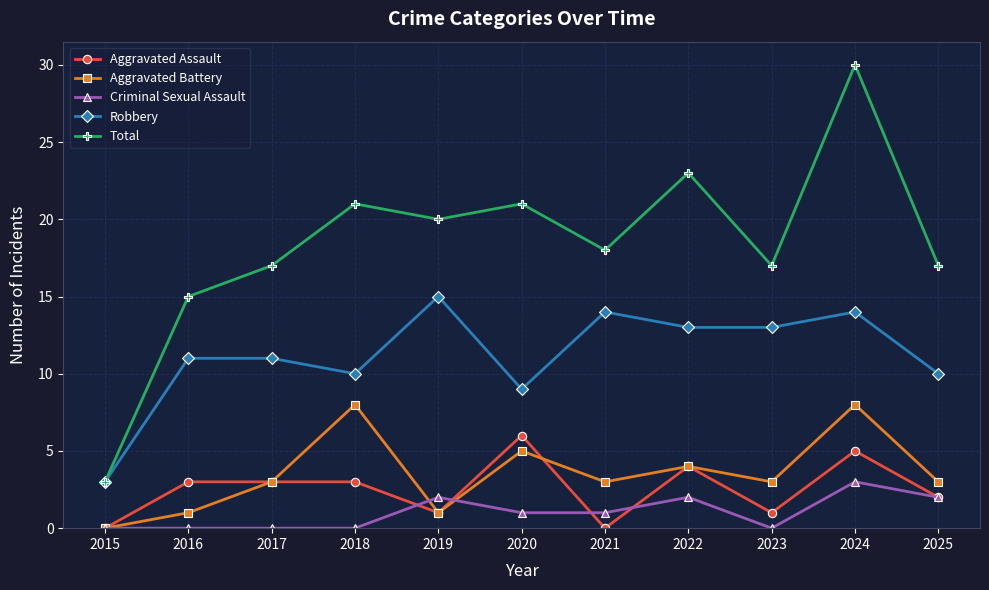

What is the value of the Criminal Sexual Assault point at the 6th from the left?

1